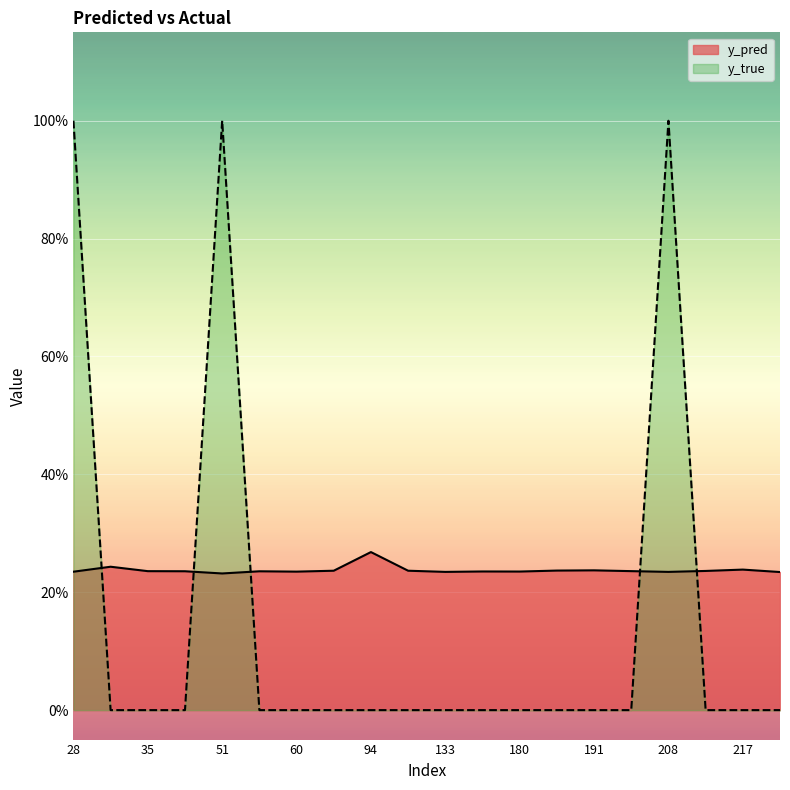

Is the value of y_true at 171 greater than the value of y_pred at 38?

No